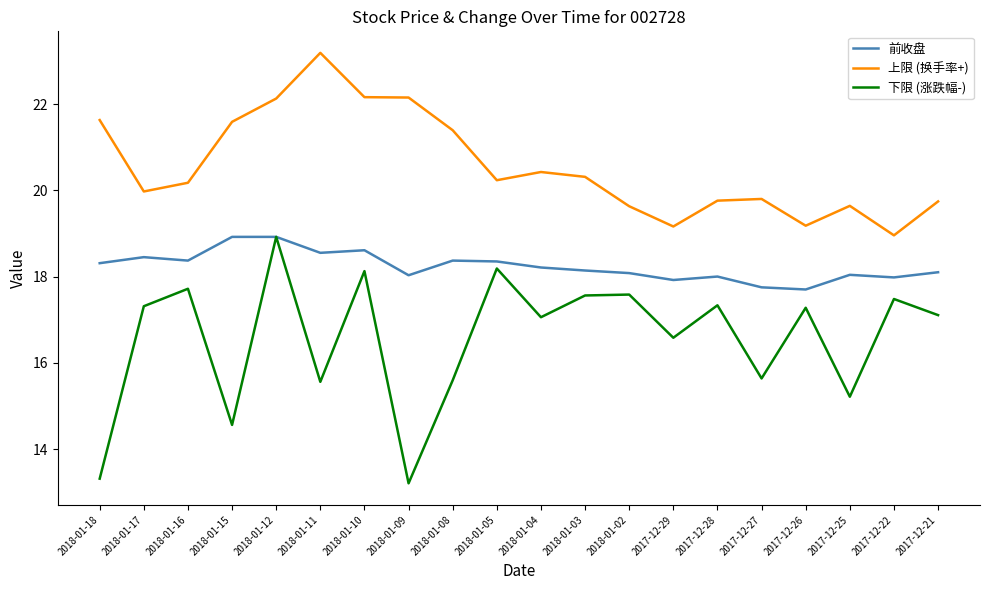

Which series changed the most between 2018-01-11 and 2017-12-27?

上限 (换手率+)